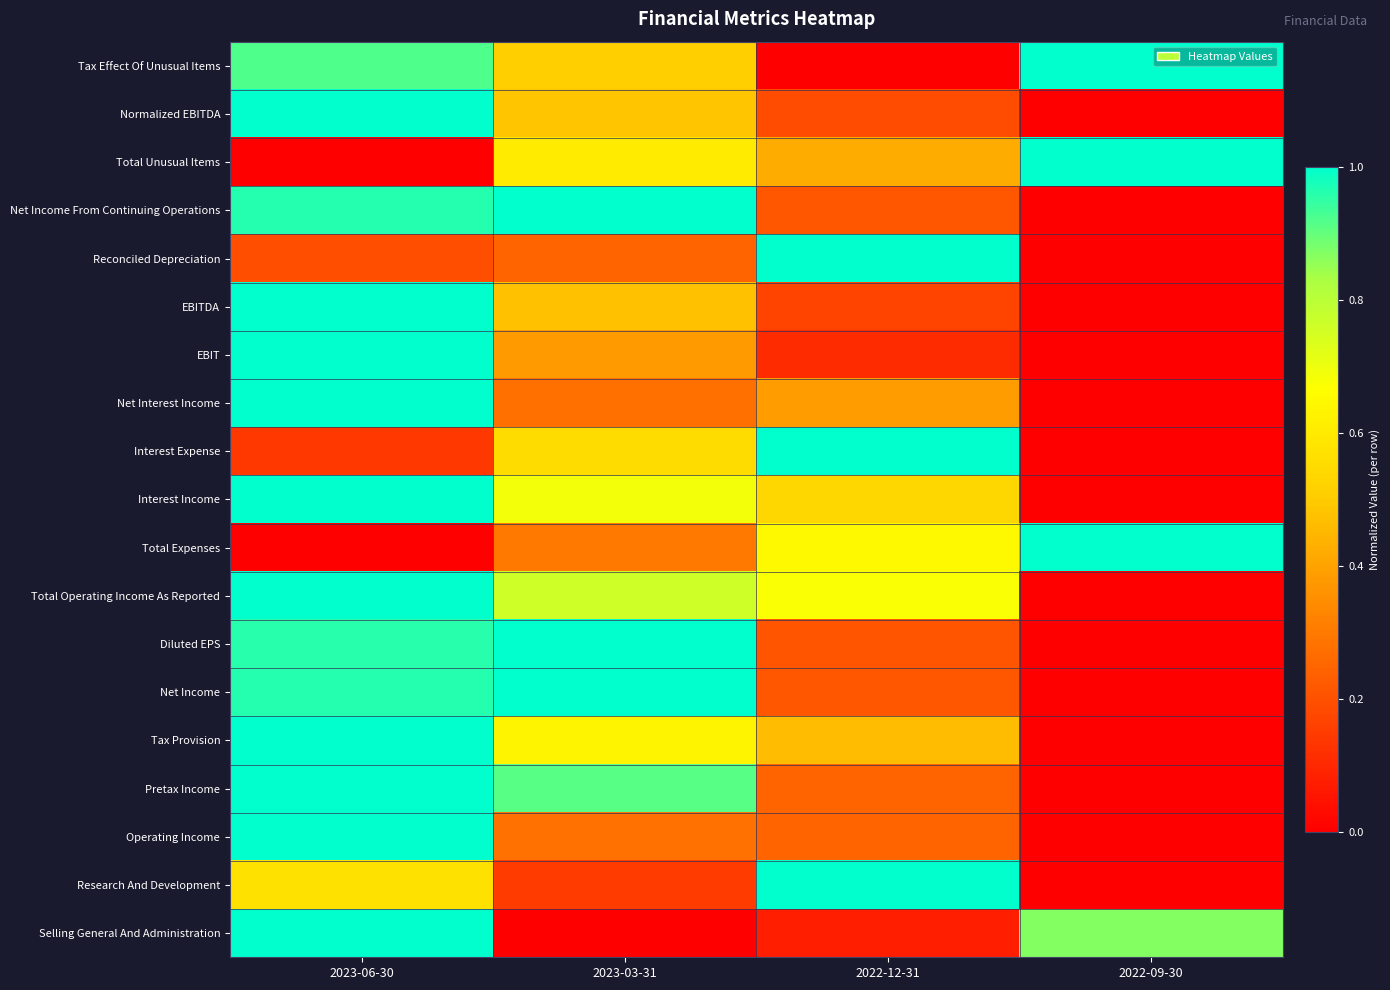

At 2022-09-30, list the series in order from smallest to largest.

Normalized EBITDA, Net Income From Continuing Operations, Reconciled Depreciation, EBITDA, EBIT, Net Interest Income, Interest Expense, Interest Income, Total Operating Income As Reported, Diluted EPS, Net Income, Tax Provision, Pretax Income, Operating Income, Research And Development, Selling General And Administration, Tax Effect Of Unusual Items, Total Unusual Items, Total Expenses